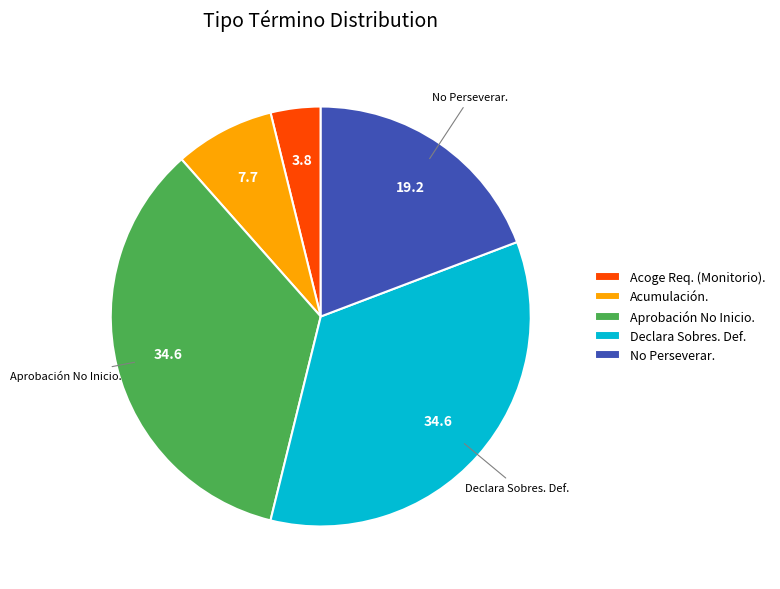

Count the number of slices in the pie.

5